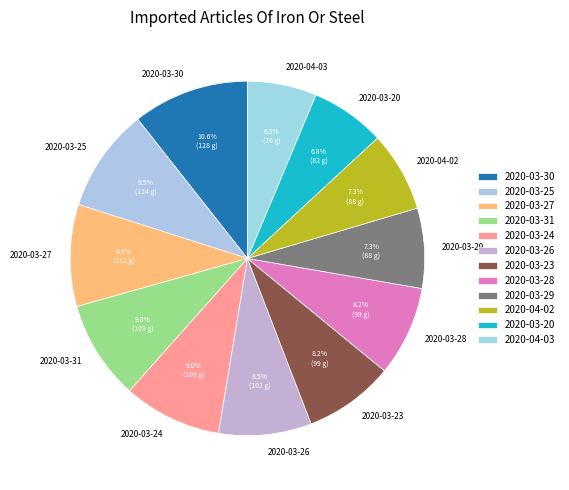

Does 2020-03-30 represent more than half of the total?

No